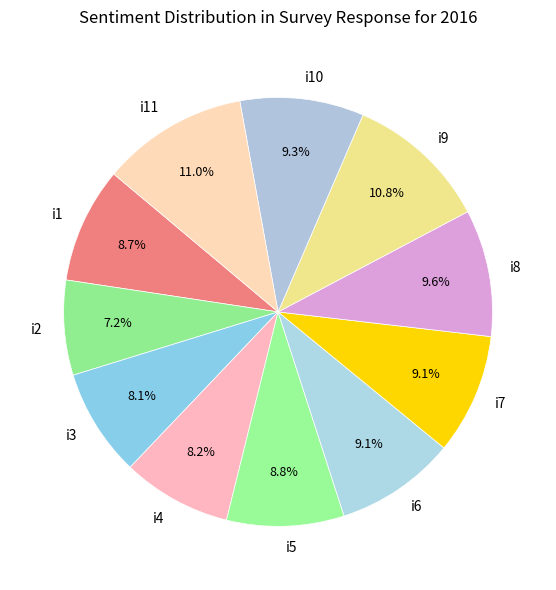

Is it true that i2 is 7% of the pie?

True